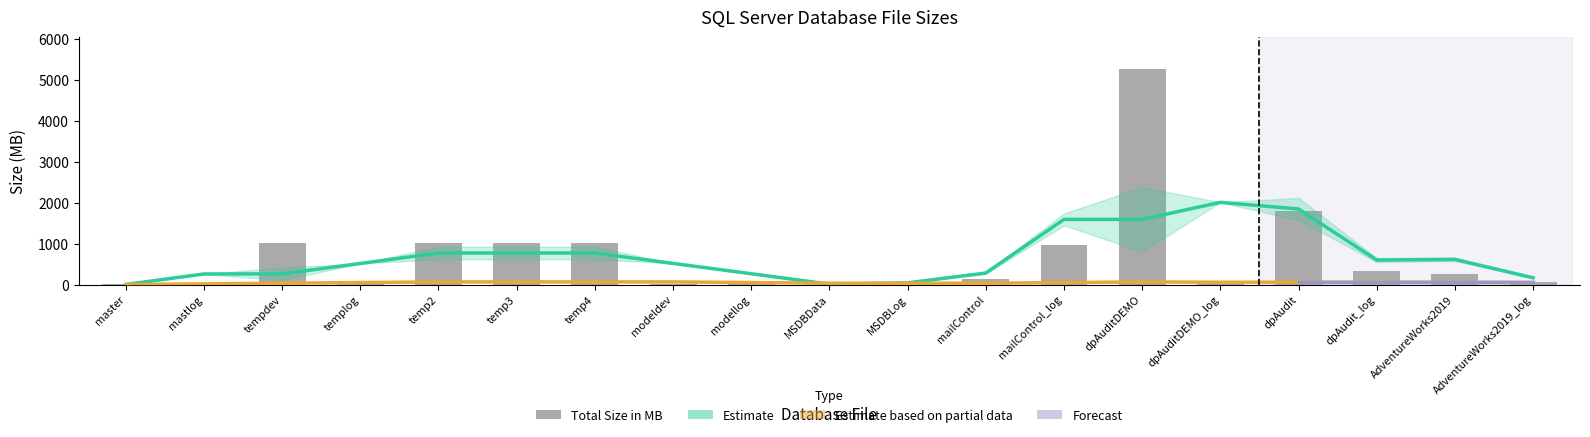

Which category has the highest value across all series?

dpAuditDEMO